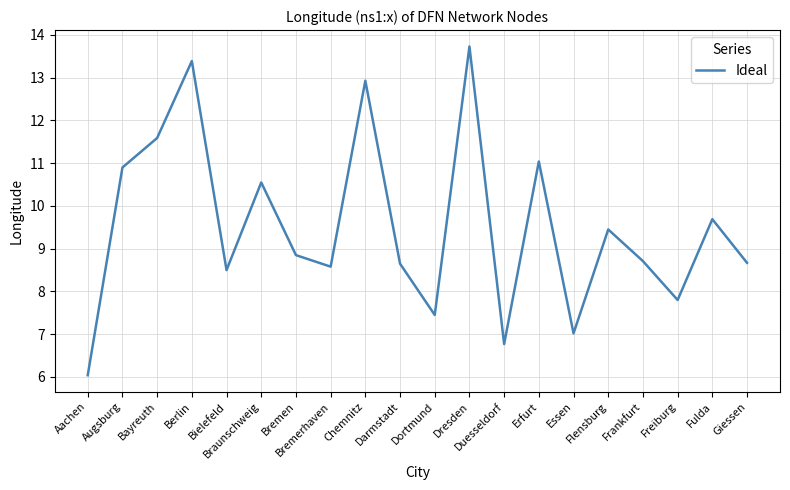

What is the change in value from Aachen to Essen?

+1.0